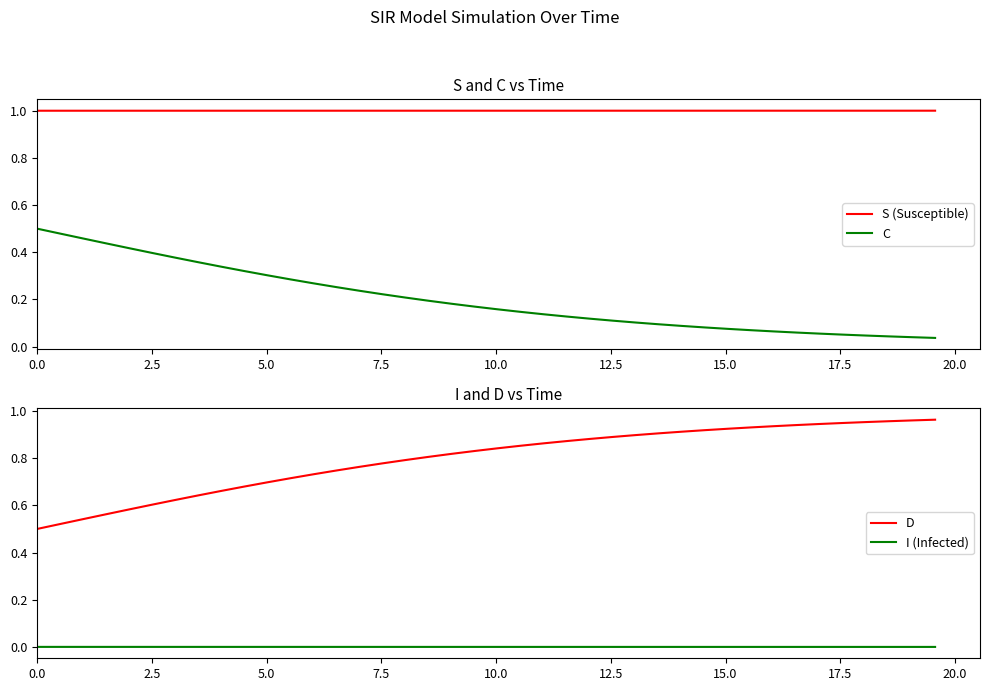

True or false: C and S (Susceptible) cross at least once.

False